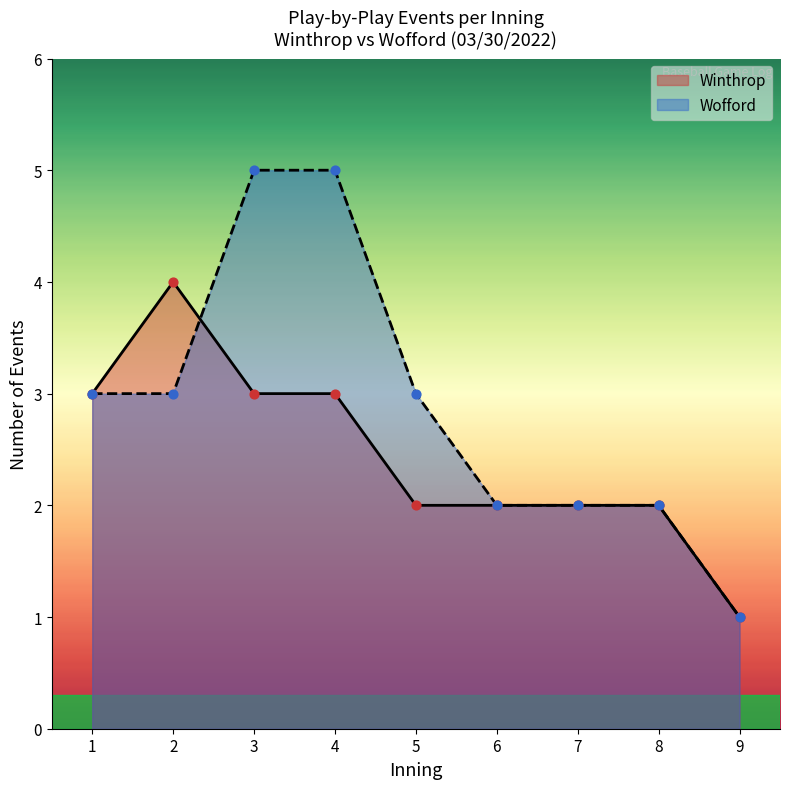

Which series has the largest total across all categories?

Wofford